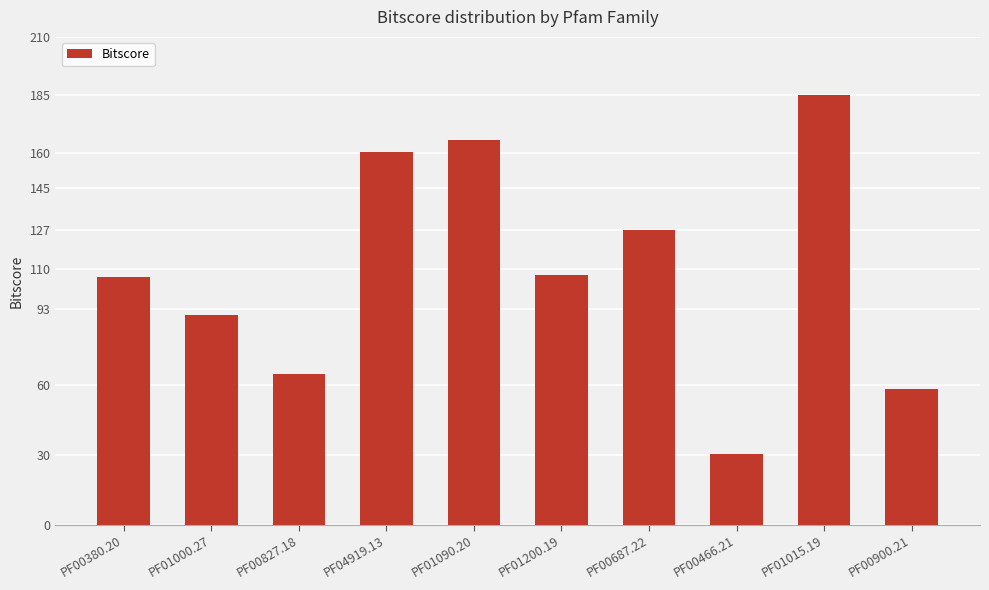

Is it true that the value at PF00380.20 is 106.7?

True